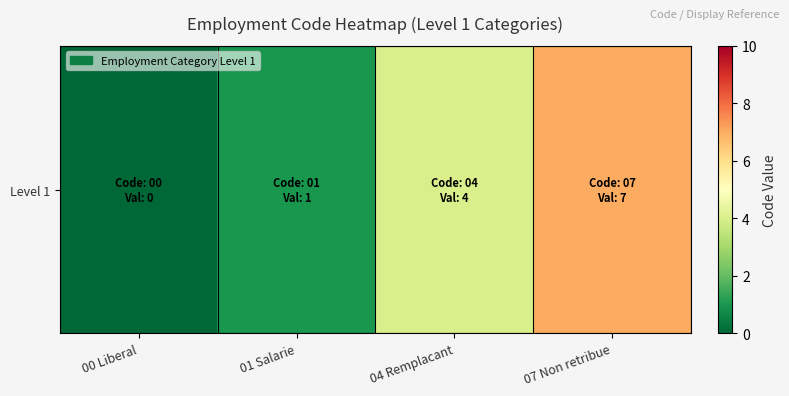

Rank the categories by value from lowest to highest.

00 Liberal, 01 Salarie, 04 Remplacant, 07 Non retribue